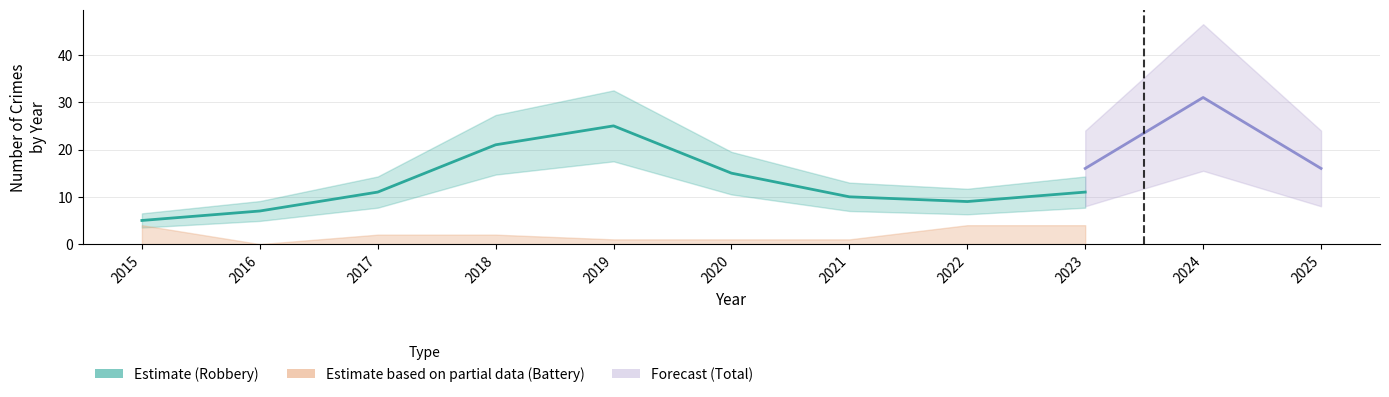

The Aggravated Battery series shows 2 at 2023. True or false?

False